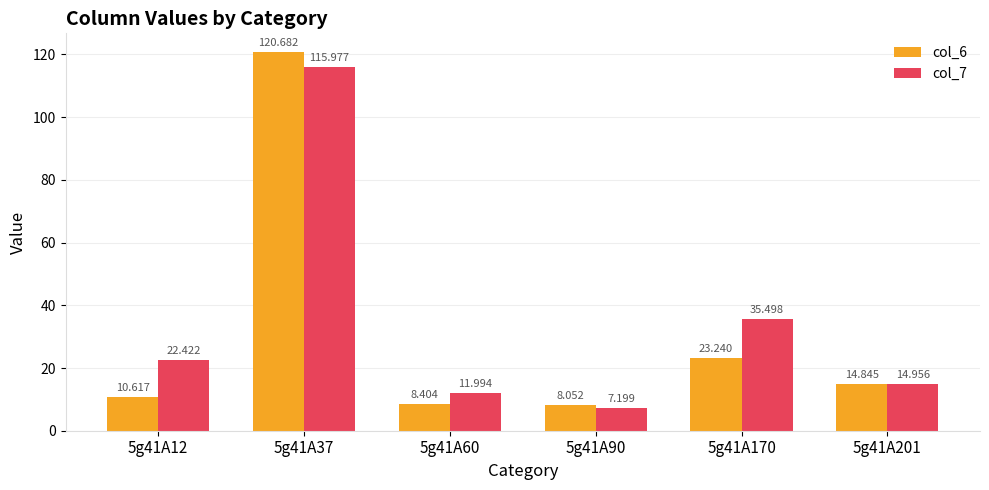

Rank the series by their average value, from highest to lowest.

col_7, col_6